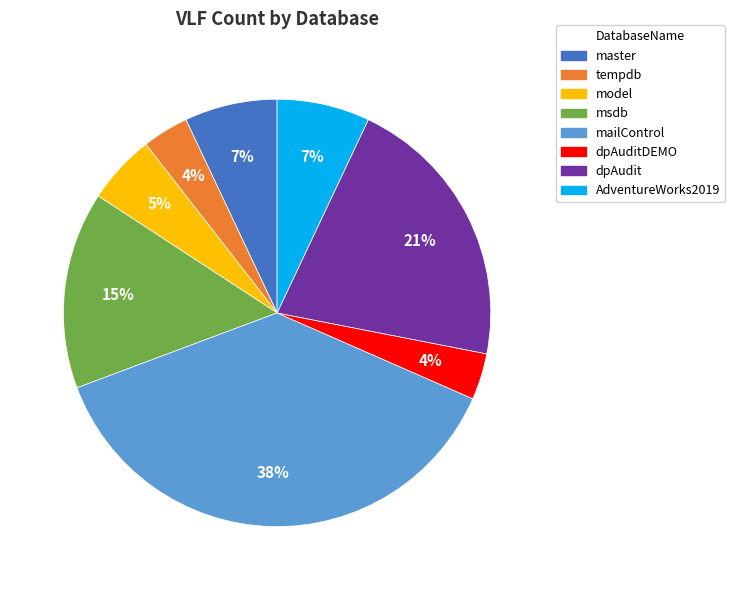

To the nearest percent, what portion does dpAudit represent?

21%